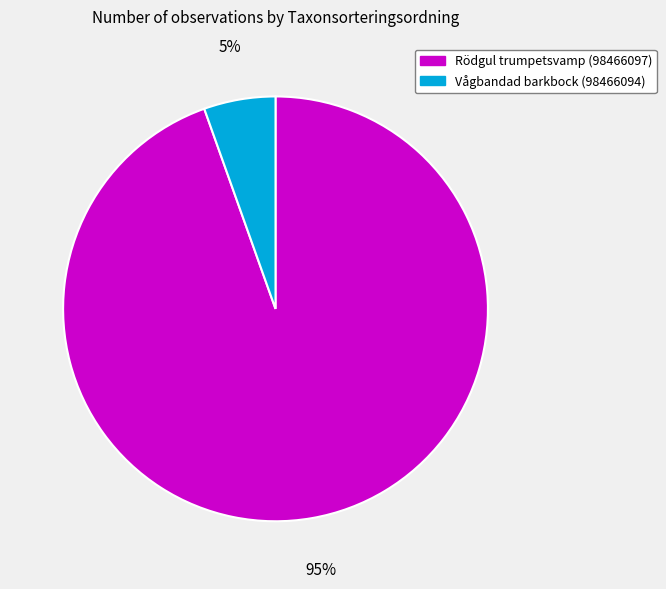

To the nearest percent, what is the average slice percentage?

50%